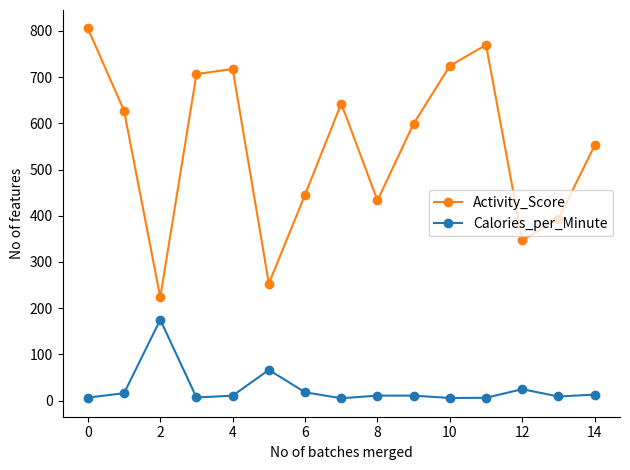

List the series in order of their overall mean, highest first.

Activity_Score, Calories_per_Minute